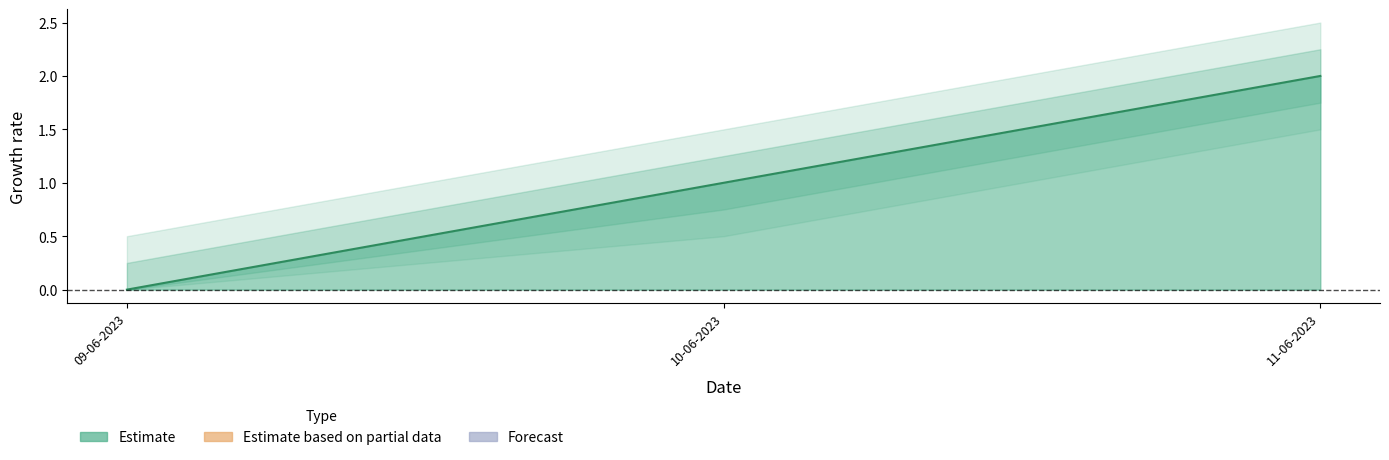

Reading right to left, what are all the values shown in this chart?

2	1	0